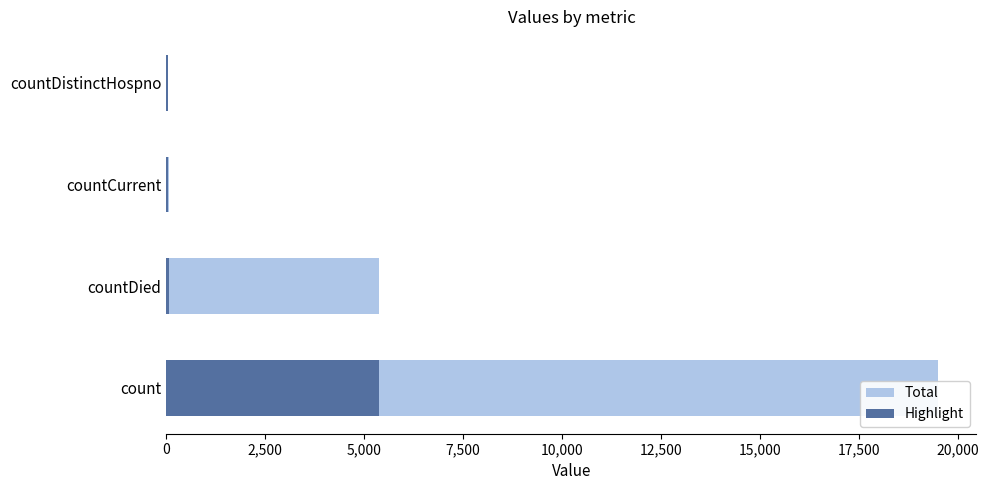

How many values in the Highlight series exceed 59?

1